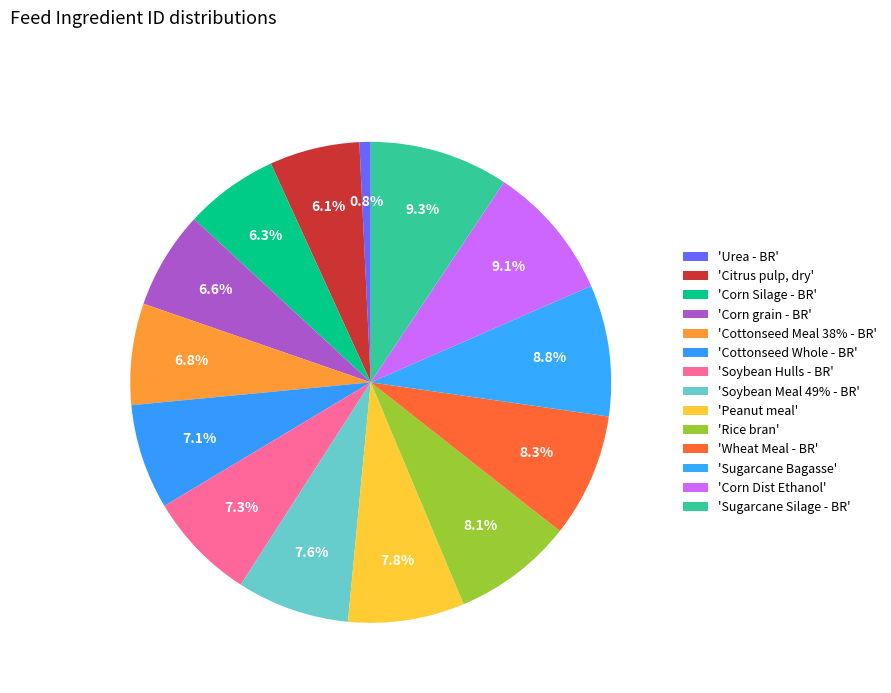

To the nearest percent, what is the difference between the largest and smallest slice percentages?

9%